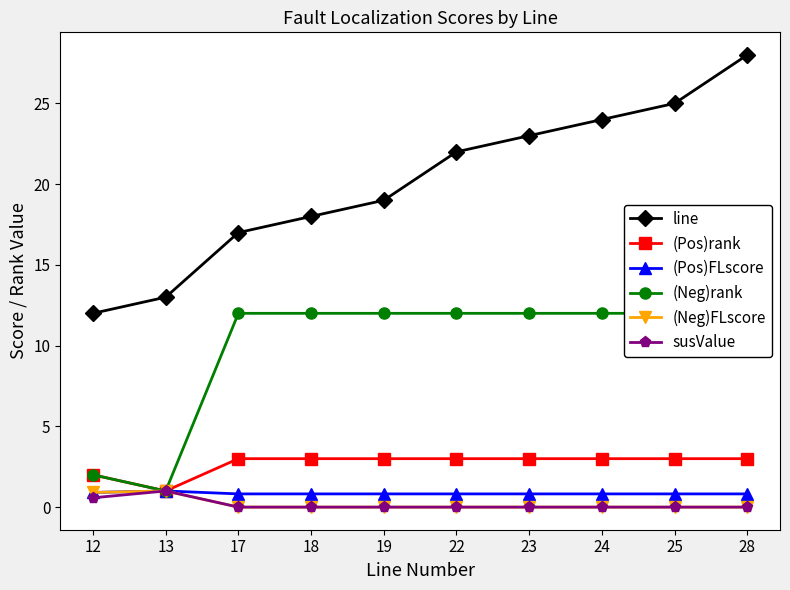

How many values in the (Pos)rank series are below 3?

2